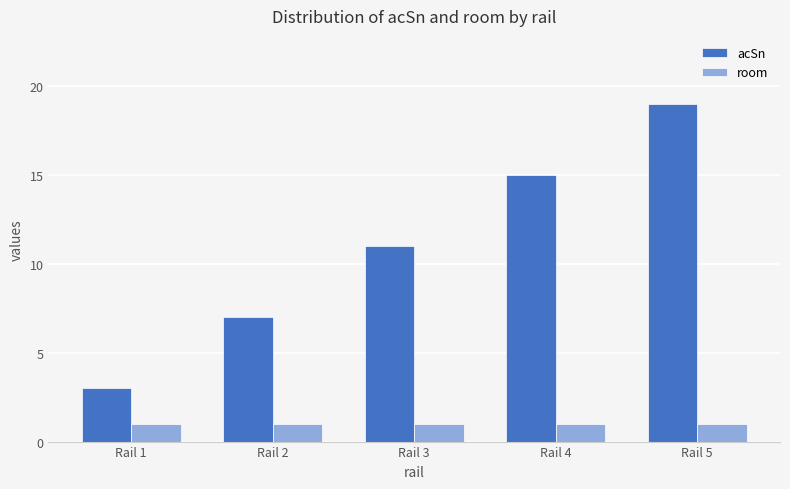

What is the value of the acSn bar at the 1st from the left?

3